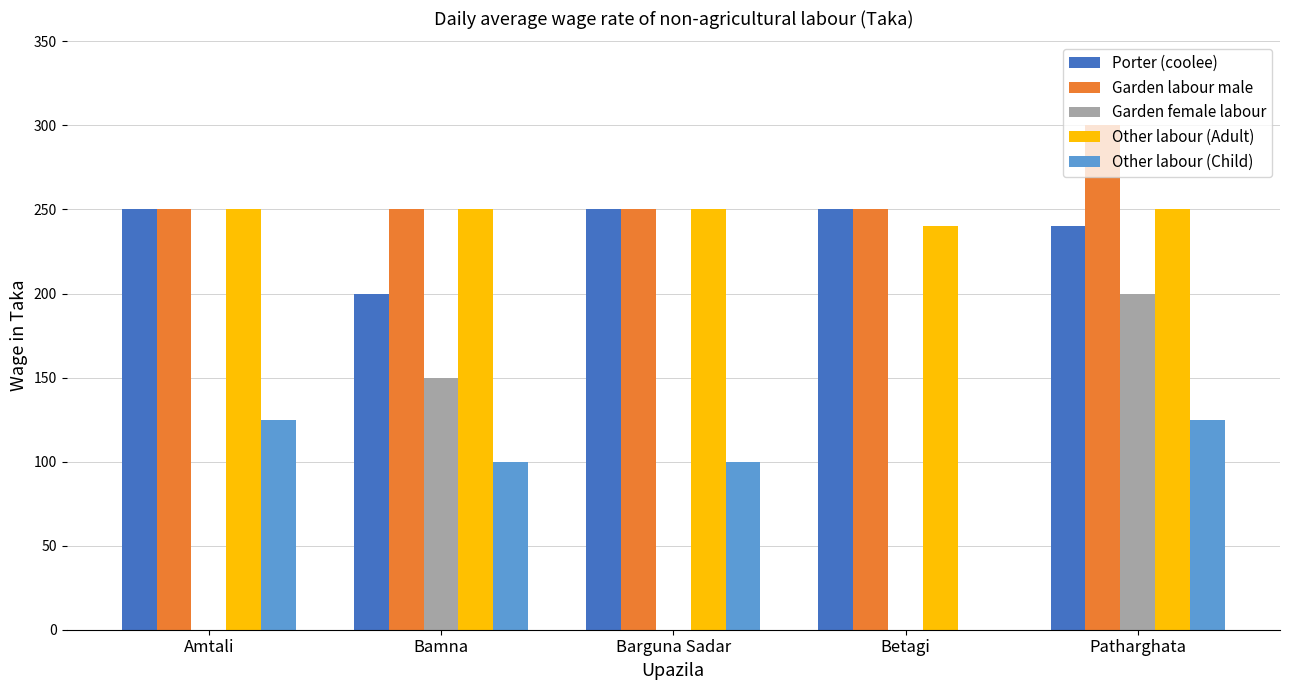

The Other labour (Adult) series shows 387 at Patharghata. True or false?

False